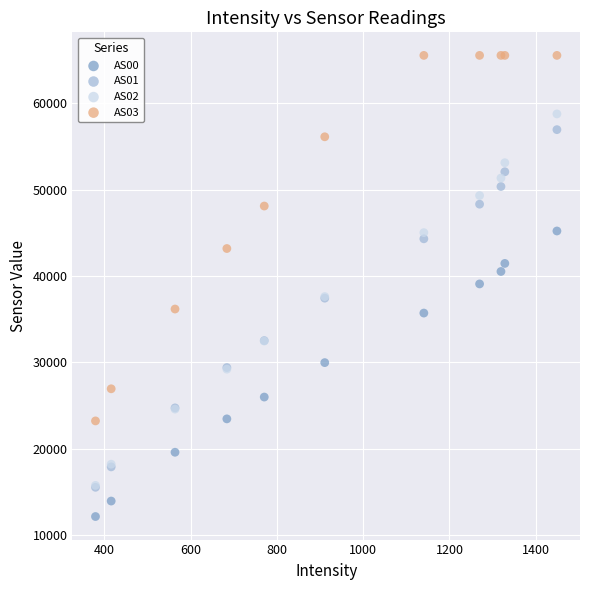

Which series reaches the minimum Y coordinate?

AS00